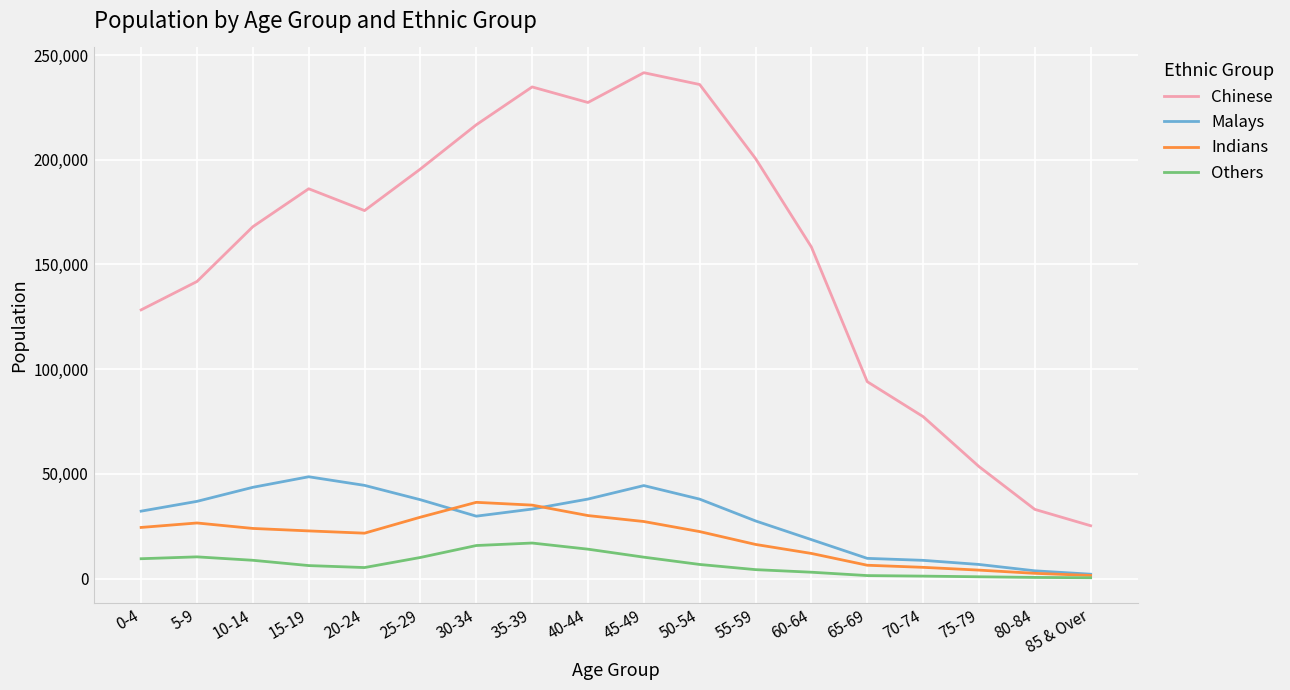

Between 70-74 and 80-84, which series saw the biggest shift?

Chinese